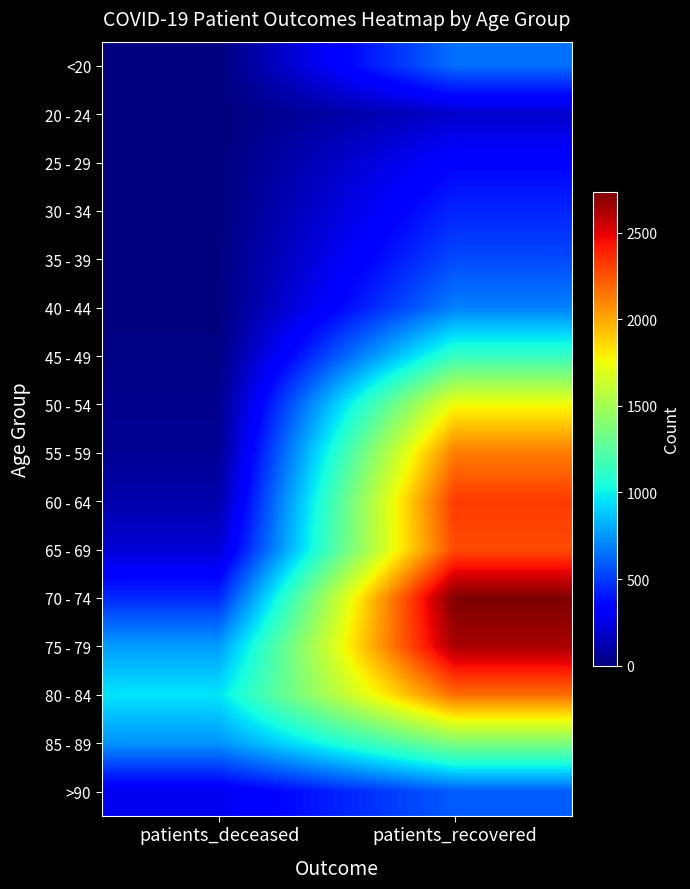

What is the difference between the highest and lowest values at patients_deceased?

959